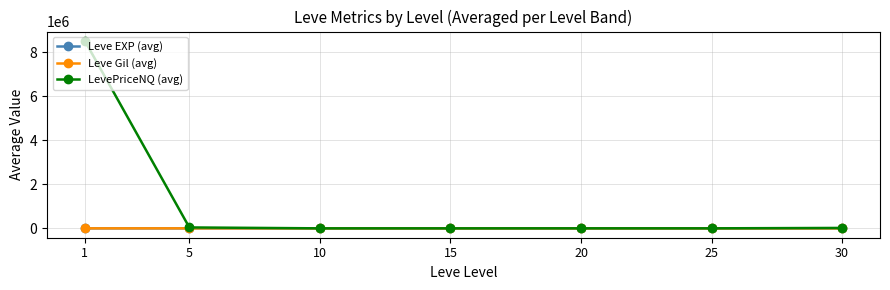

Is the value of Leve Gil (avg) at 10 greater than the value of LevePriceNQ (avg) at 1?

No